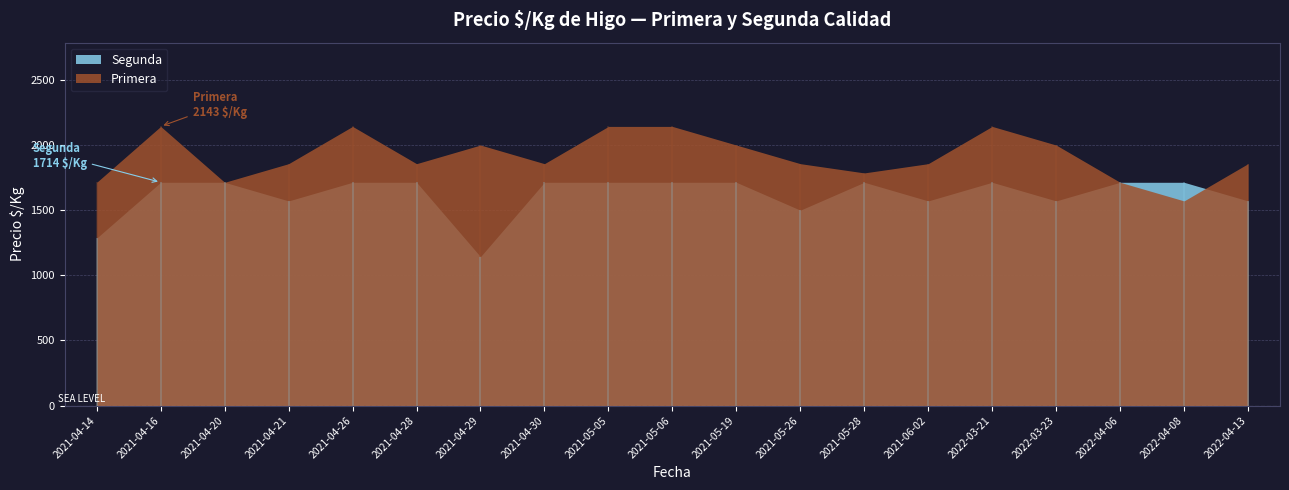

What are all the series names shown in the legend?

Primera, Segunda